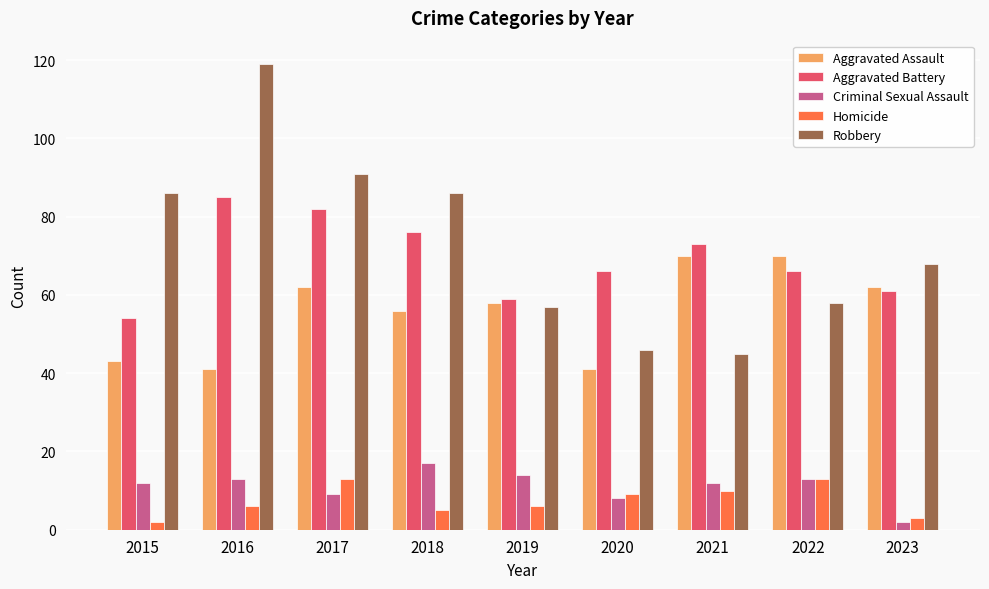

What is the difference between the highest and lowest values at 2020?

58